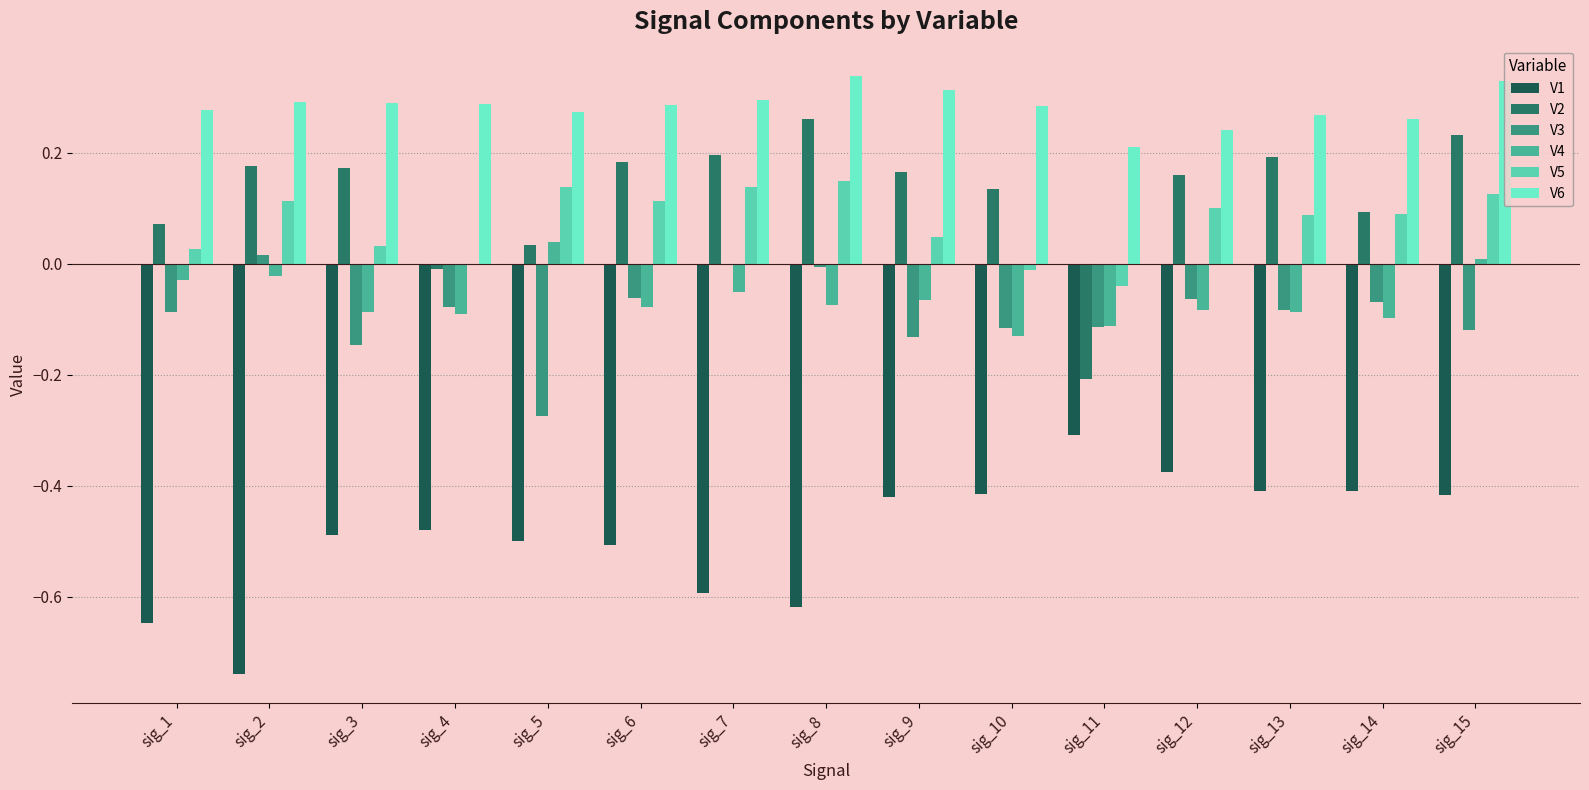

Count the V6 values in the range 0 to 1.

15